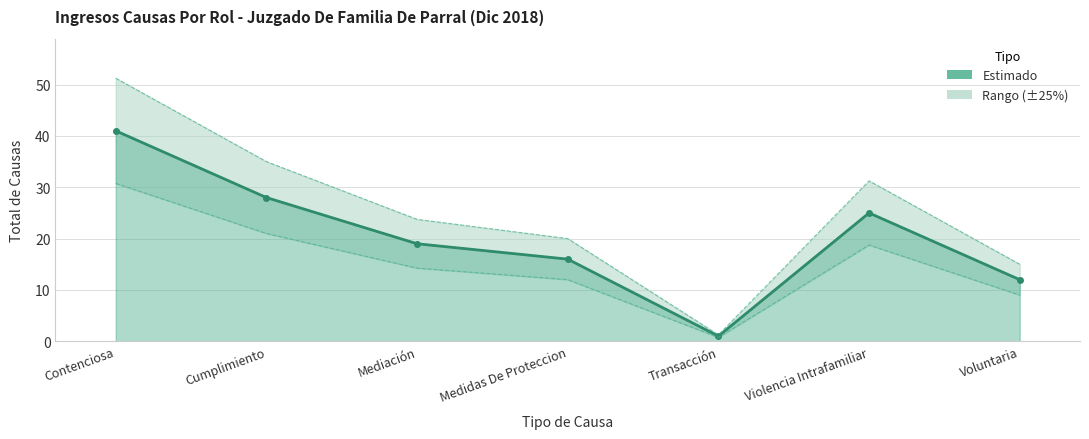

What is the change in value from Contenciosa to Mediación?

-22